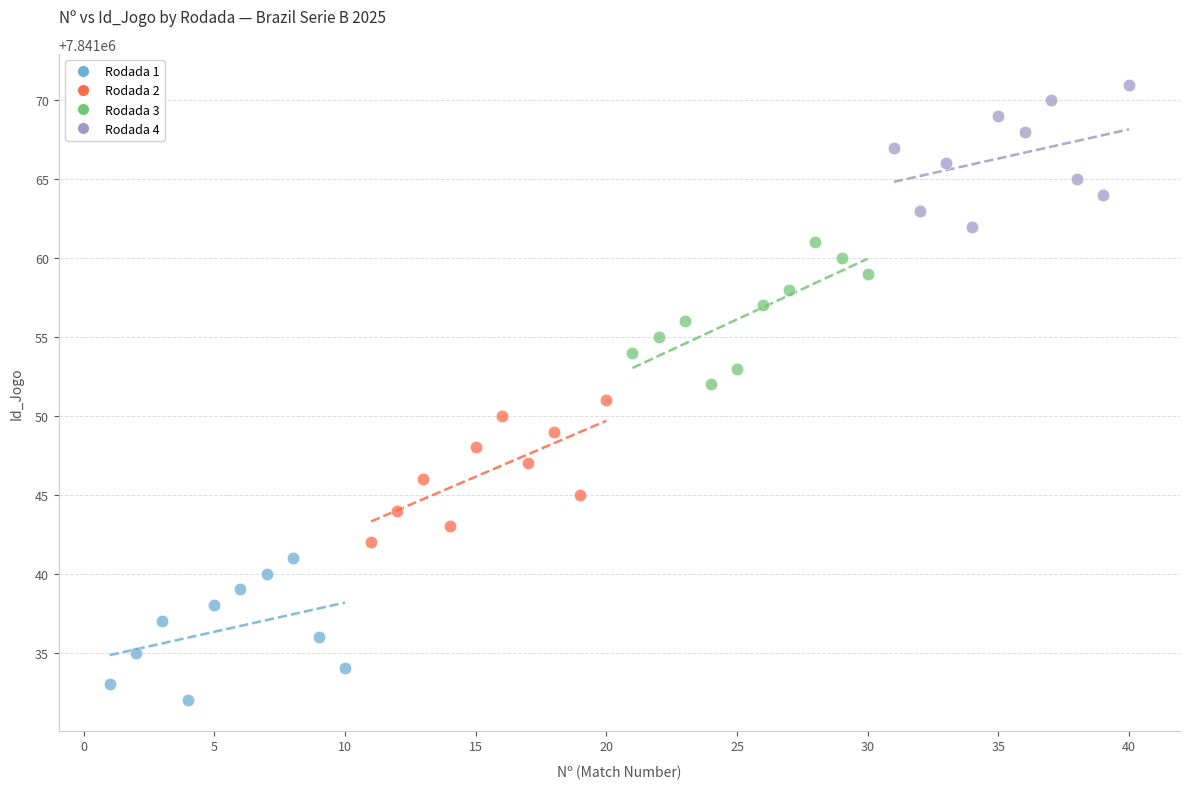

Which series contains the lowest Y value?

Rodada 1